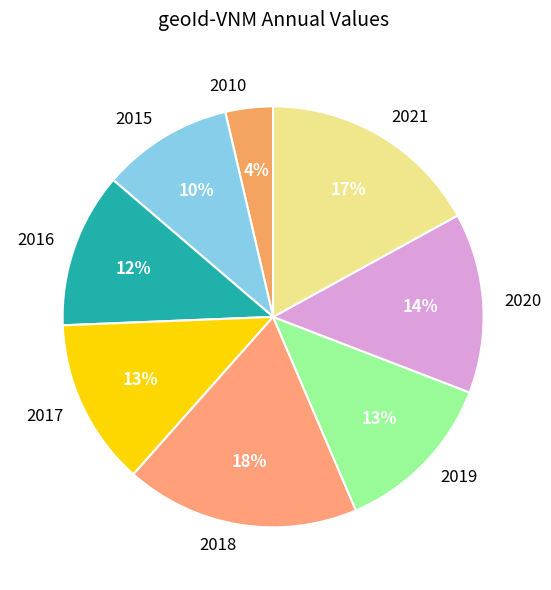

Is it true that 2010 is 4% of the pie?

True